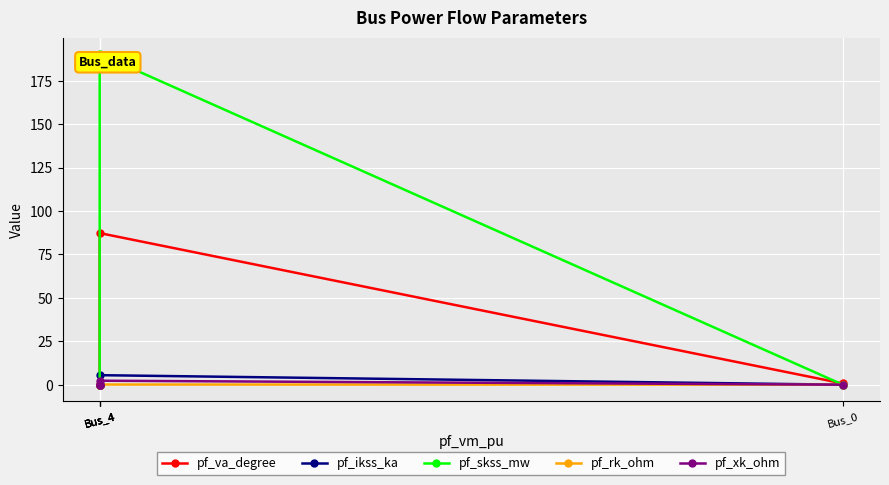

True or false: pf_ikss_ka and pf_xk_ohm intersect in this chart.

False